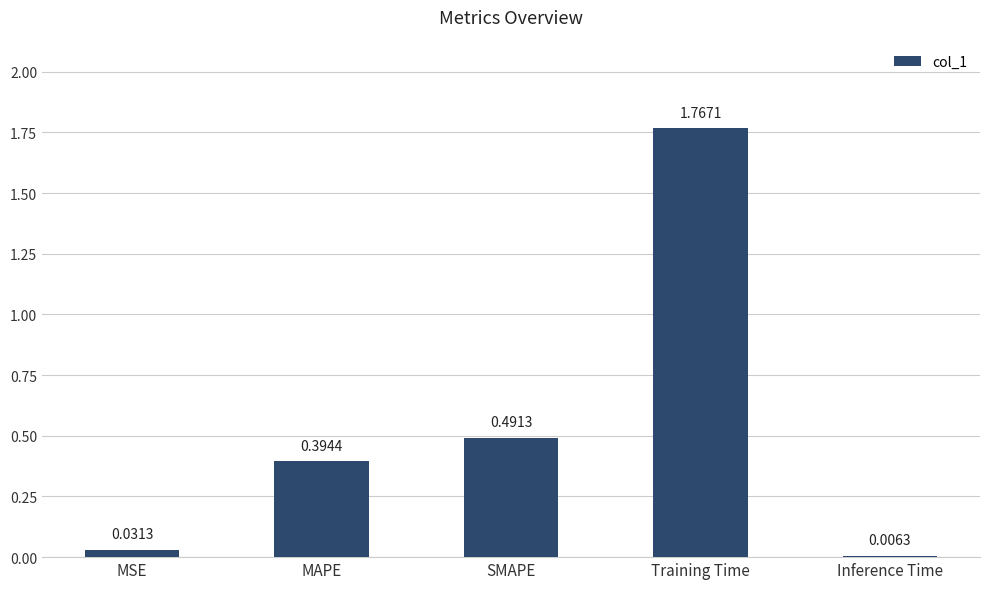

How many series are shown in this chart?

1